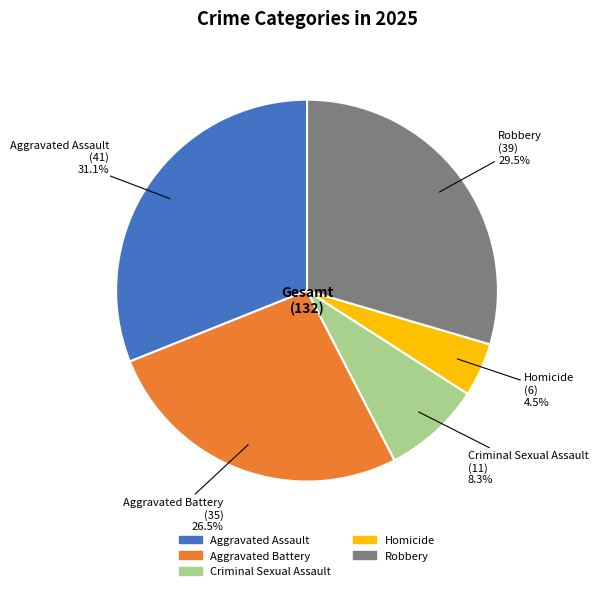

What is the largest slice in the pie chart?

Aggravated Assault